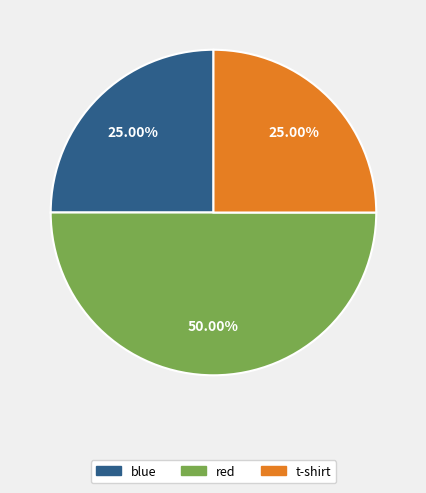

Between blue and red, which is larger?

red